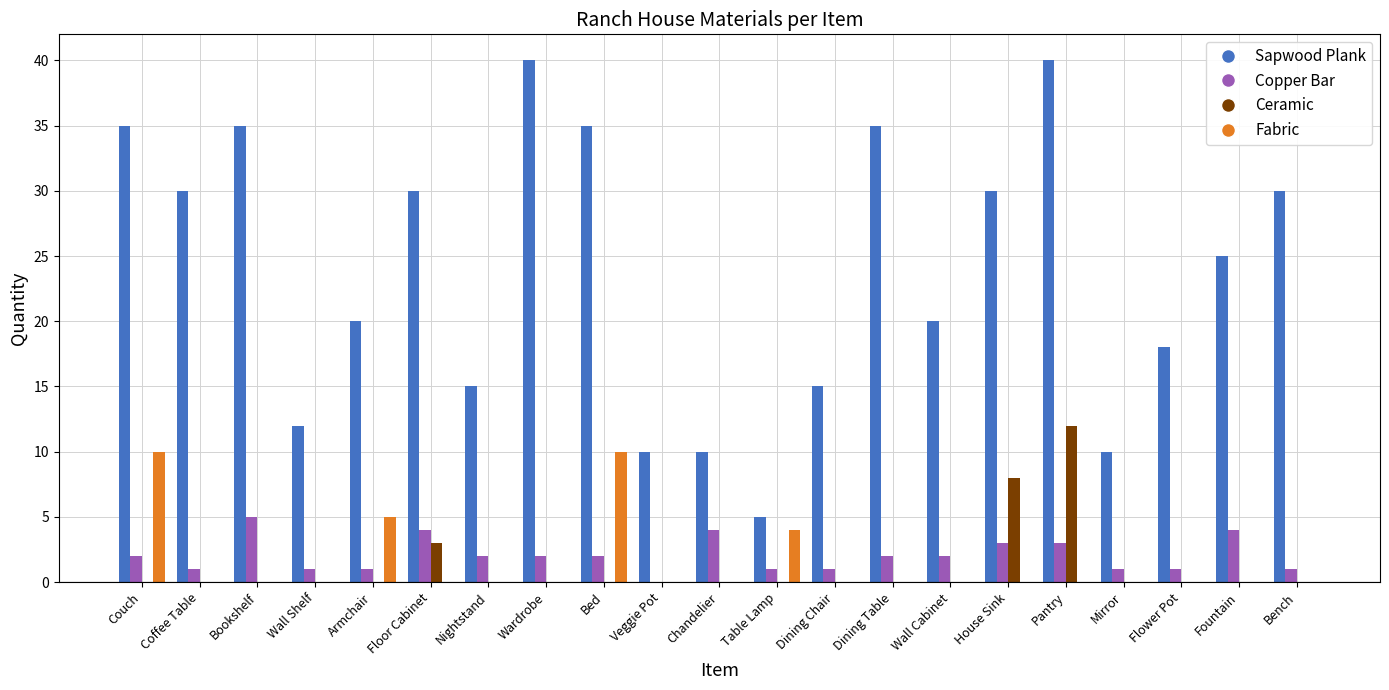

Where is Ceramic nearest to the value 6?

House Sink